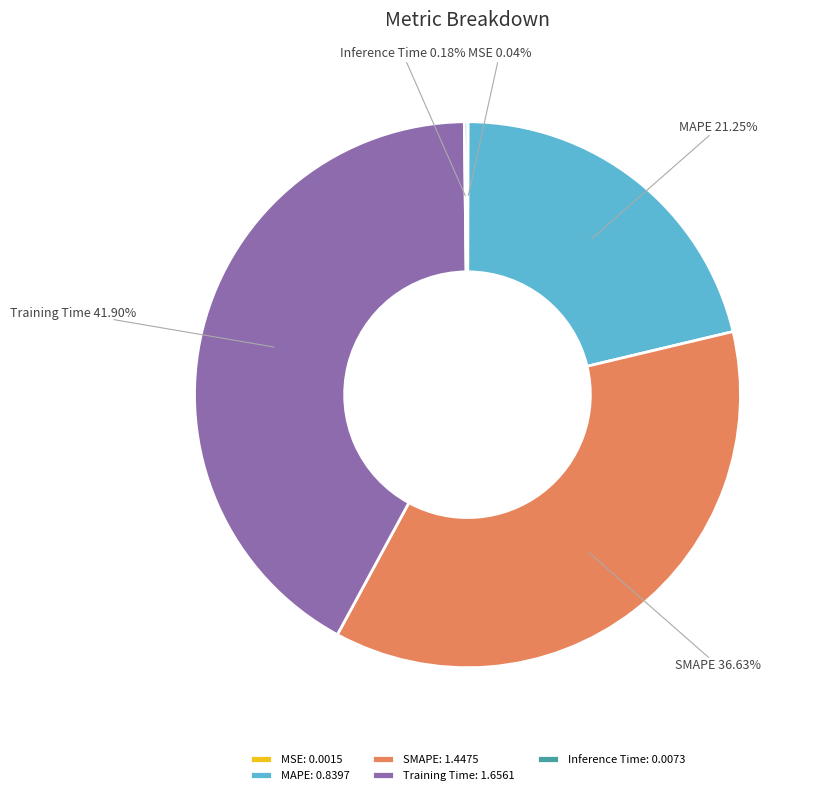

Does any single category account for the majority?

No